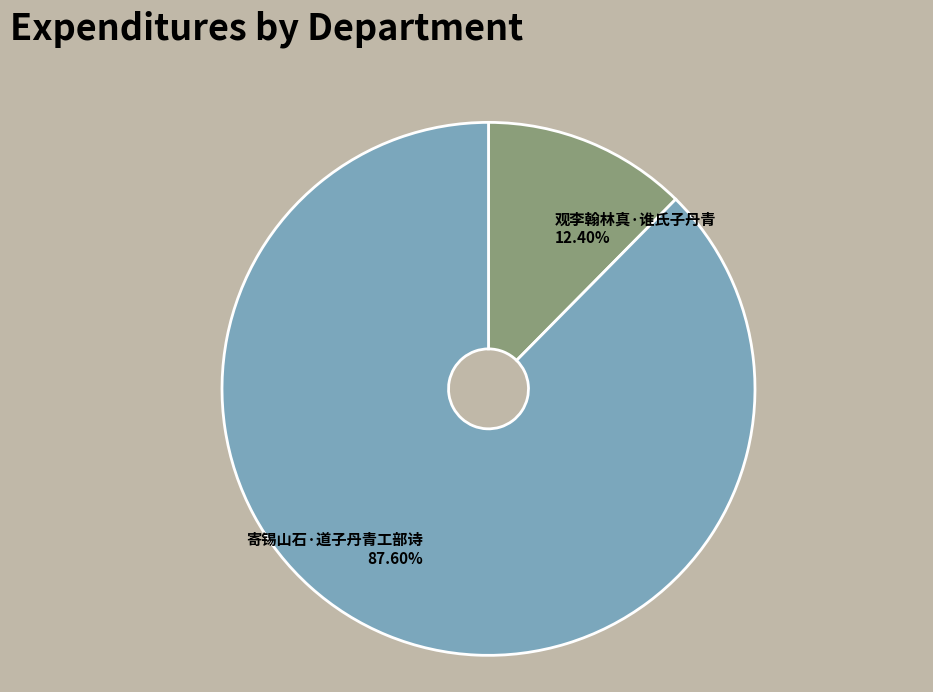

The 观李翰林真·谁氏子丹青 slice represents 18% of the pie. True or false?

False